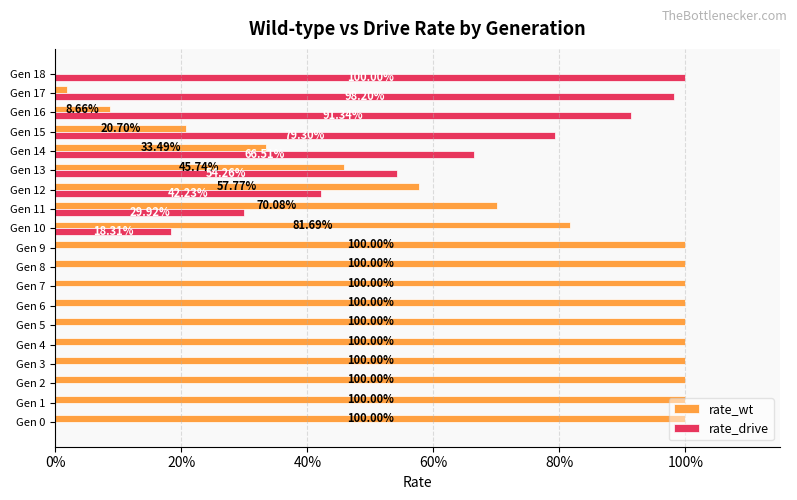

What is the average value of the rate_drive series?

0.3